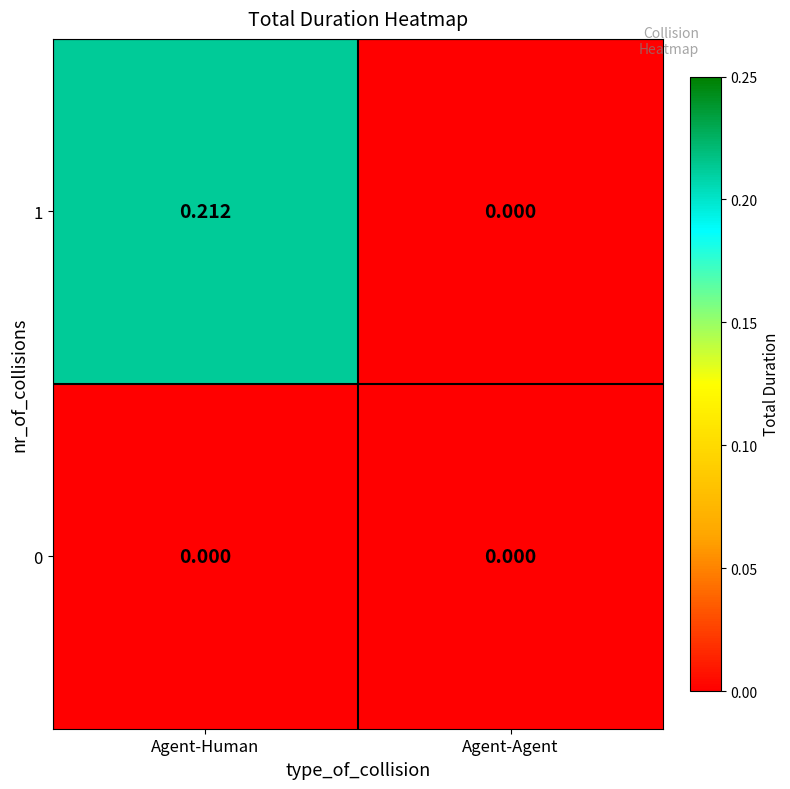

Which series has the largest range (max minus min)?

1